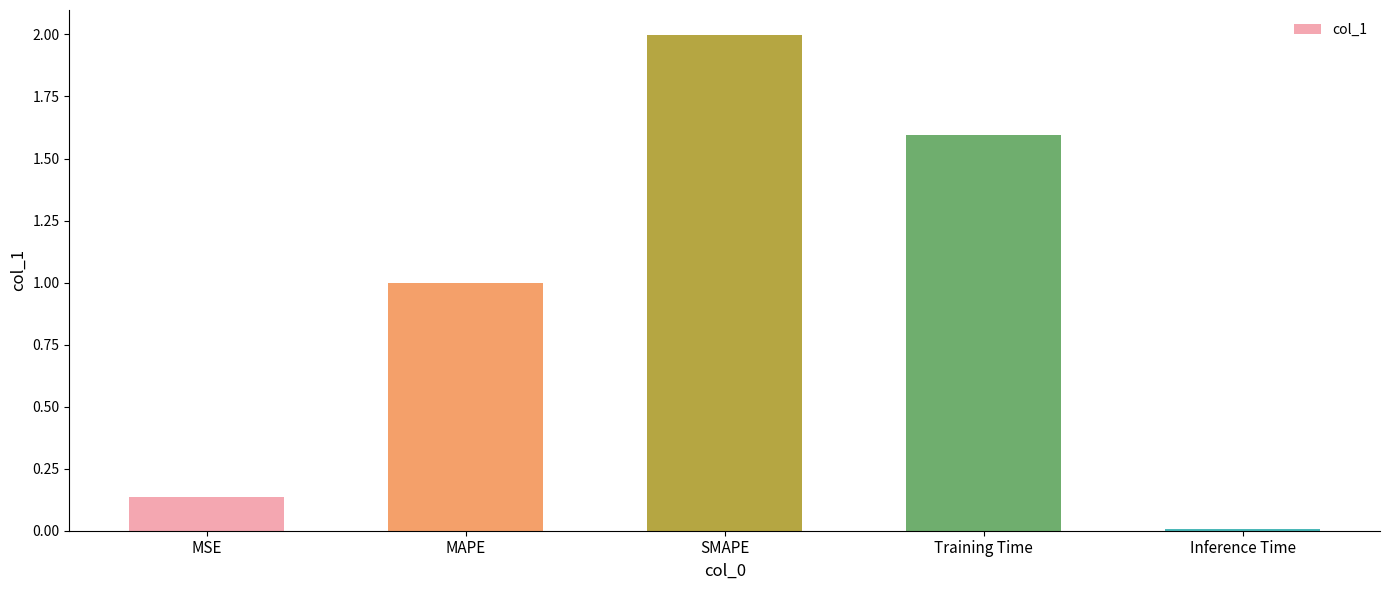

How many series are shown in this chart?

1